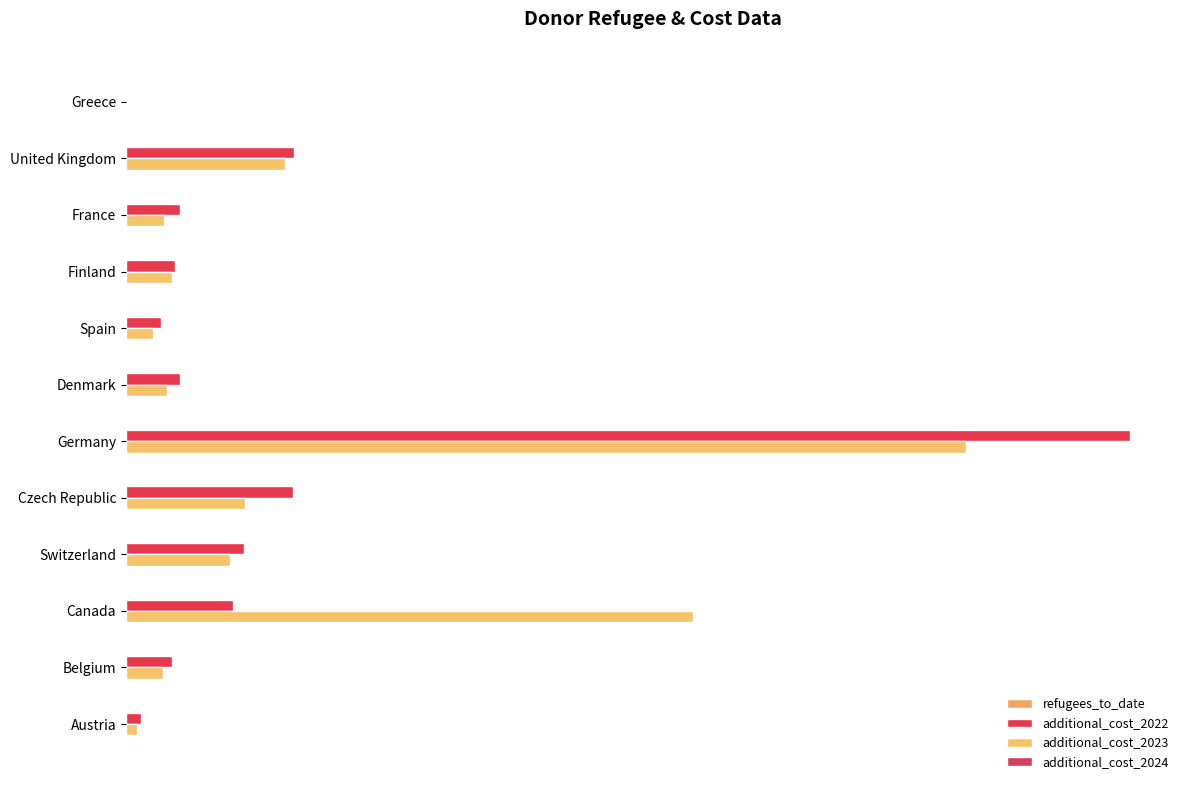

Which series has the largest total across all categories?

additional_cost_2023